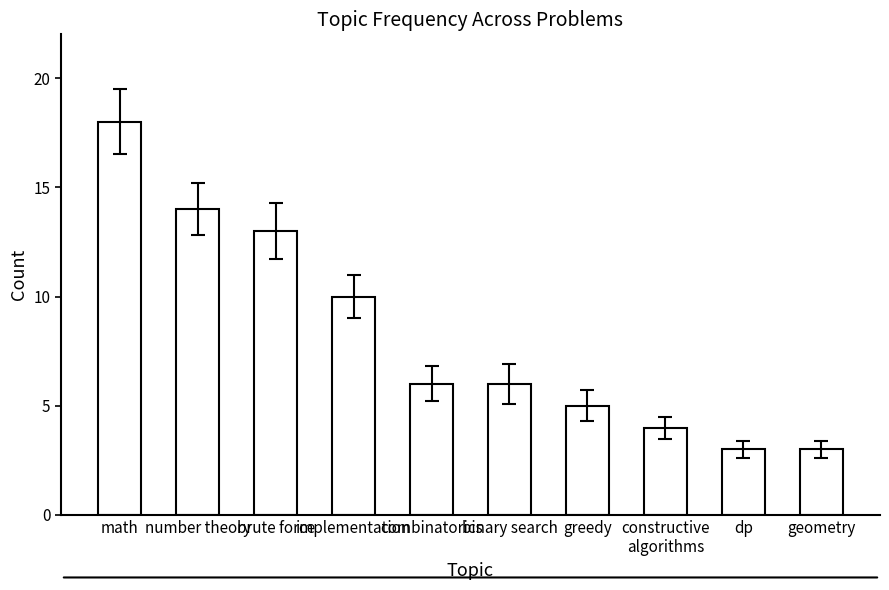

What is the change in value from math to combinatorics?

-12